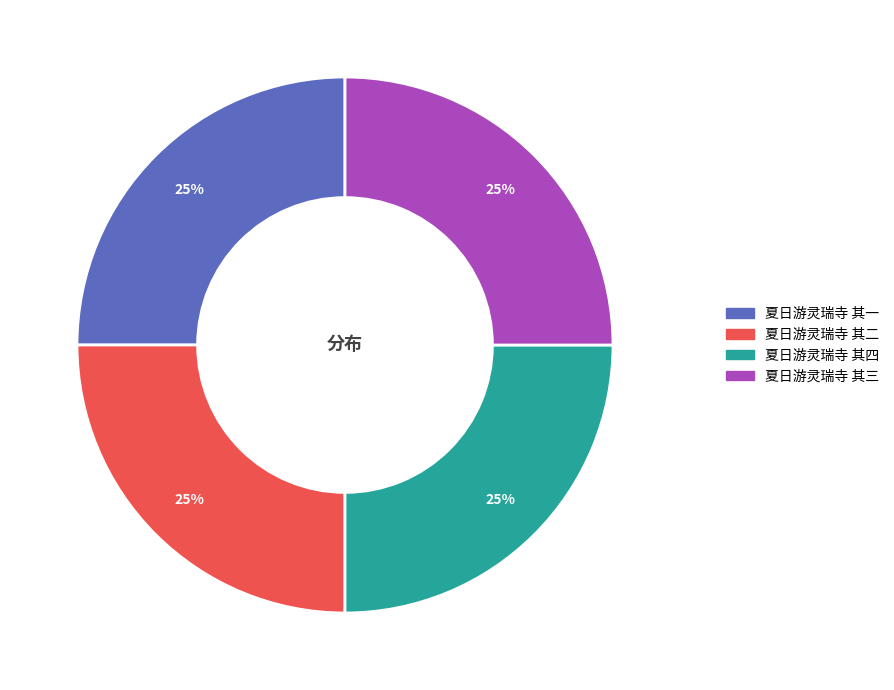

True or false: 夏日游灵瑞寺 其三 accounts for 25% of the total.

True